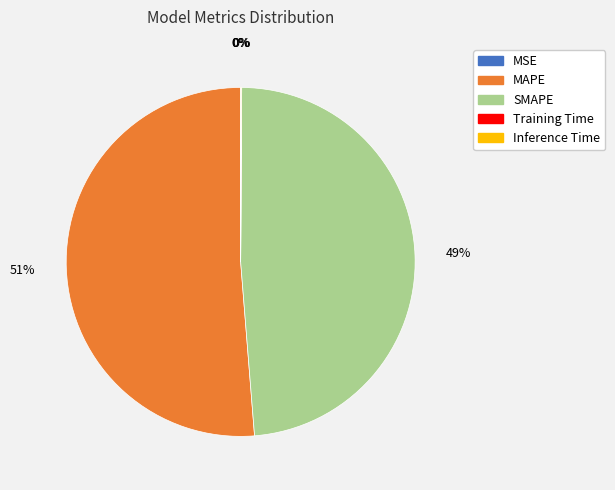

Is MAPE the majority of the pie?

Yes